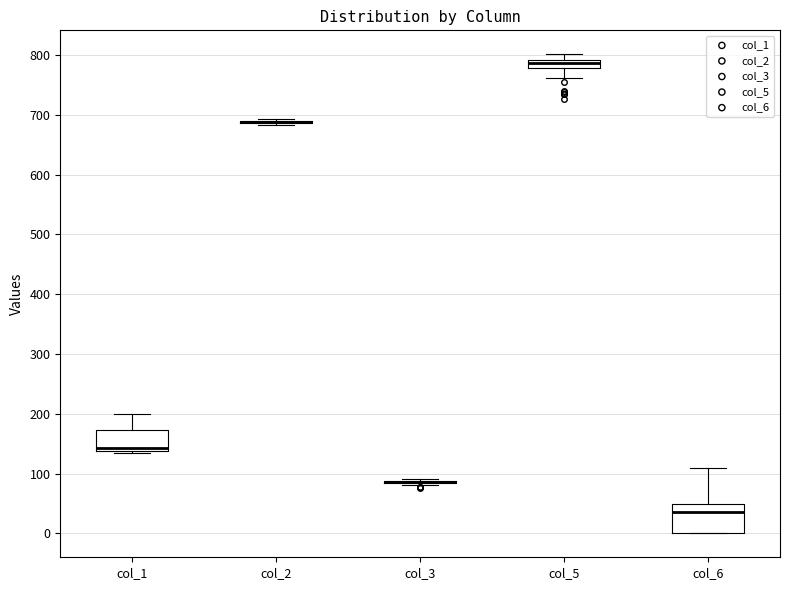

Comparing the boxes themselves (not the whiskers), which one is the tallest?

col_6